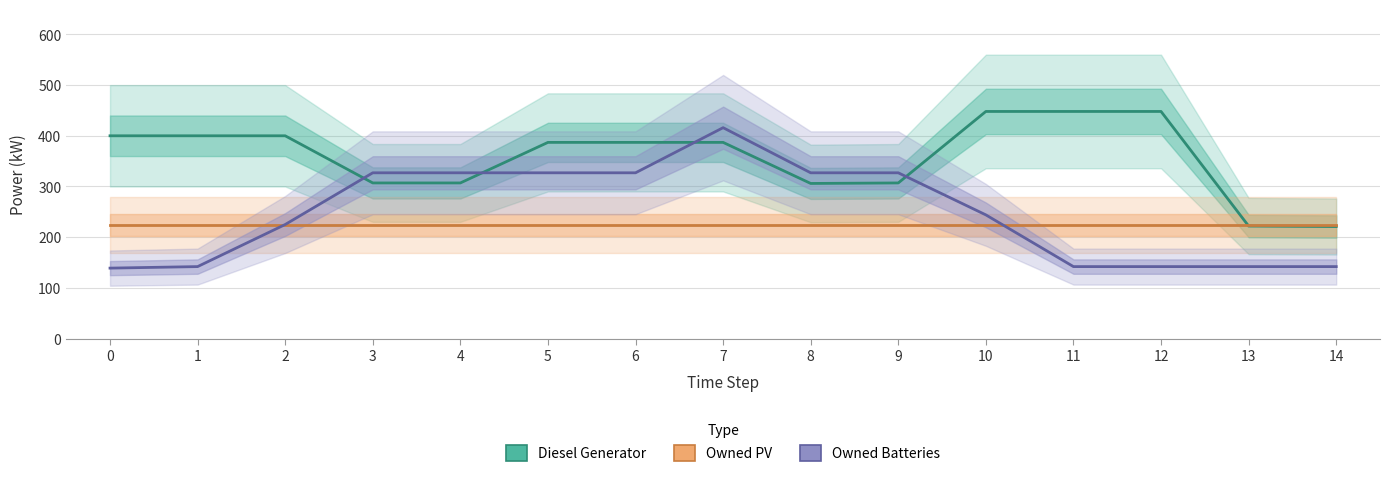

What value does the Owned Batteries series have at 10, to the nearest 50?

250